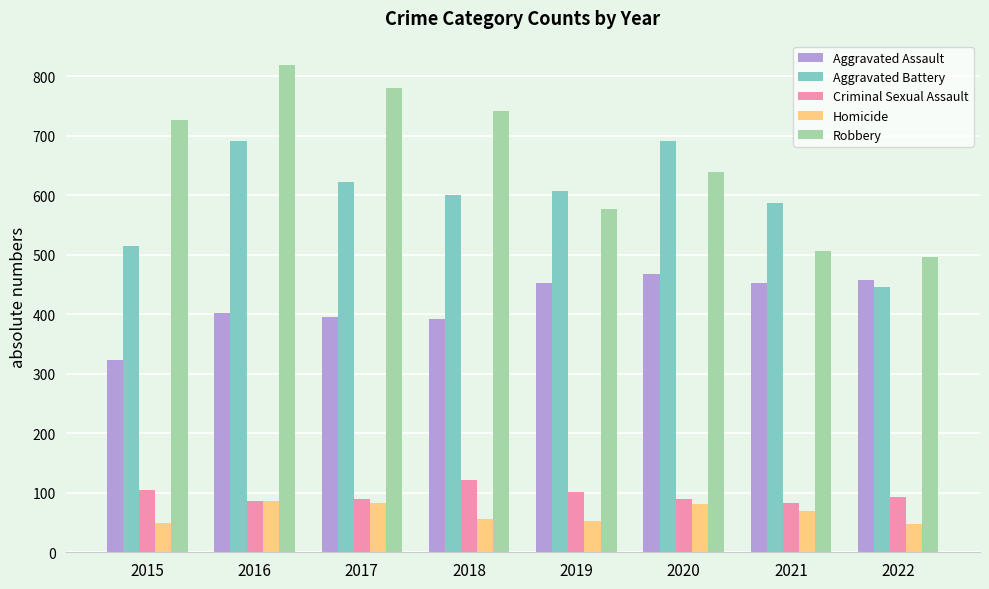

Rank the series at 2018 from lowest to highest value.

Homicide, Criminal Sexual Assault, Aggravated Assault, Aggravated Battery, Robbery